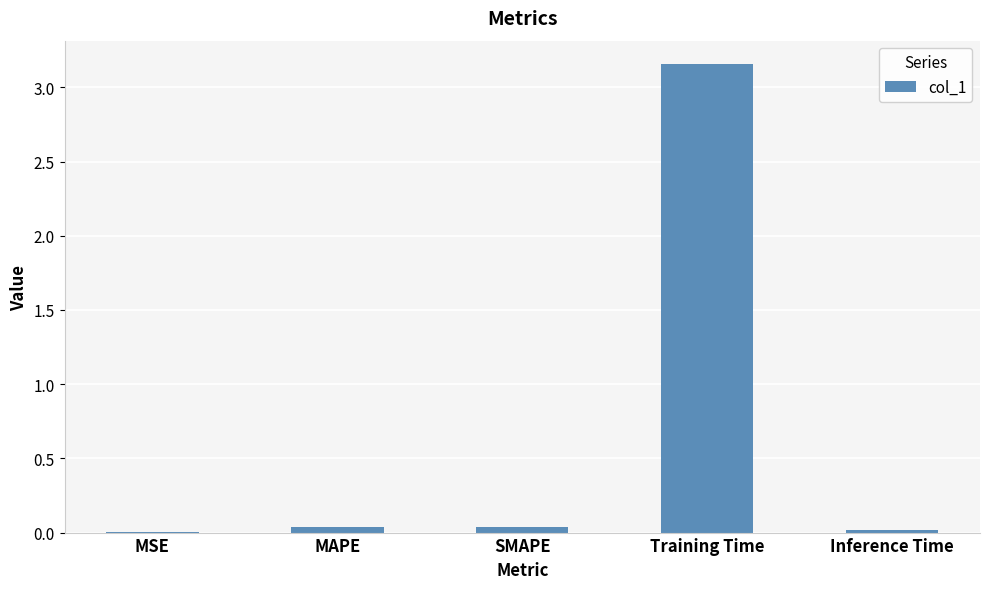

The value at SMAPE is 0.0. True or false?

True